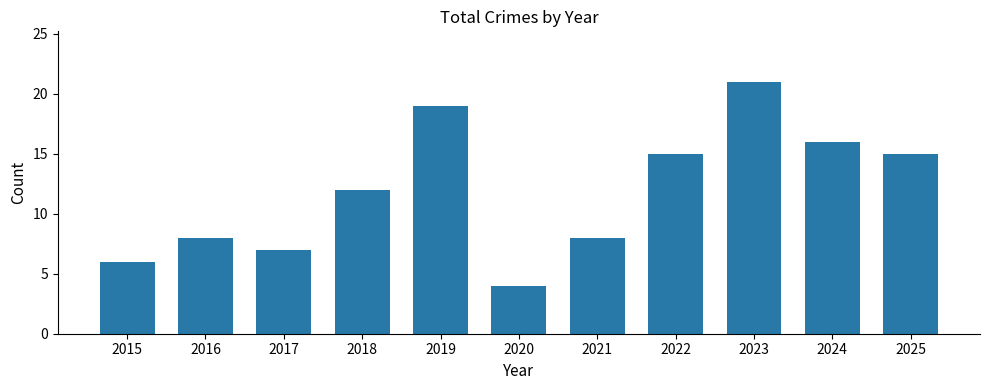

Read the value at 2021, to the nearest 5.

10